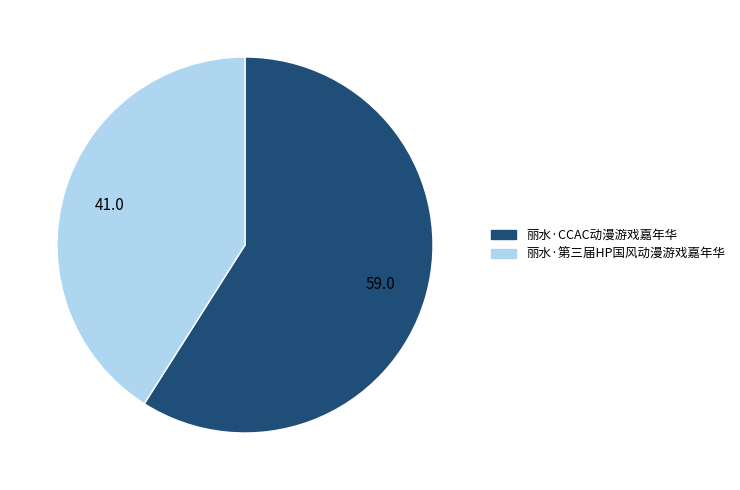

How many slices are in this pie chart?

2